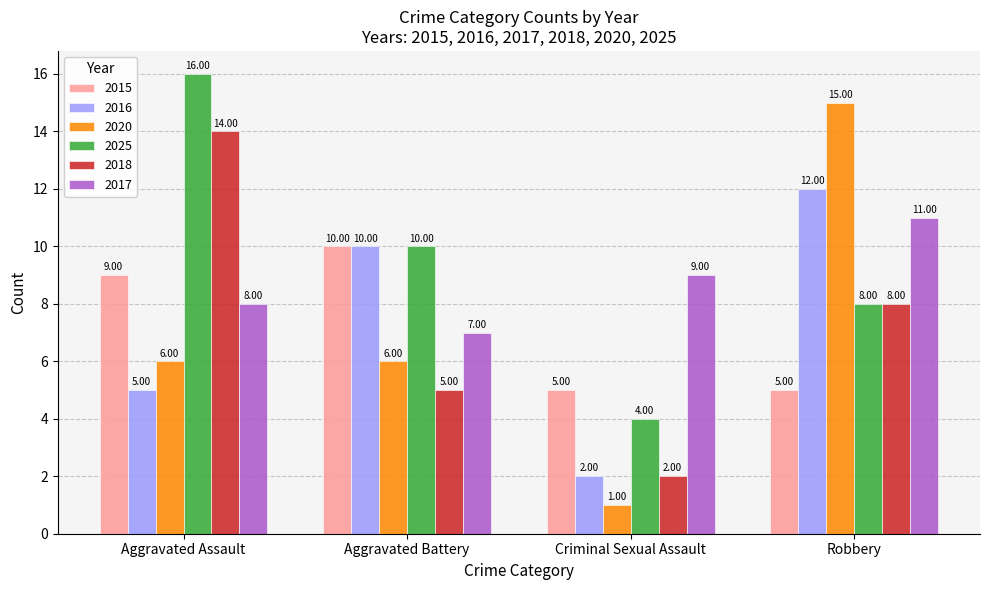

What is the total value across all series at Robbery?

59